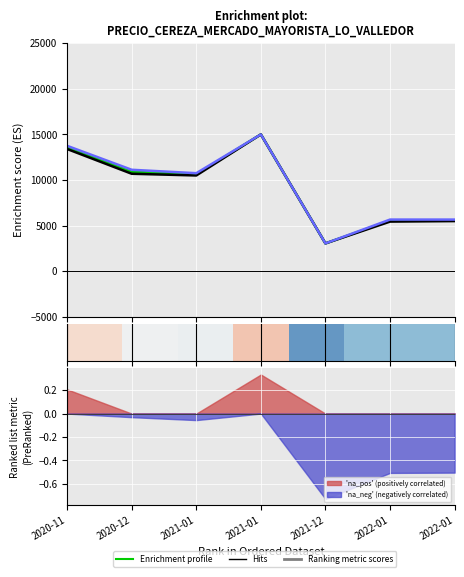

Between 2020-11 and 2022-01, which is larger?

2020-11